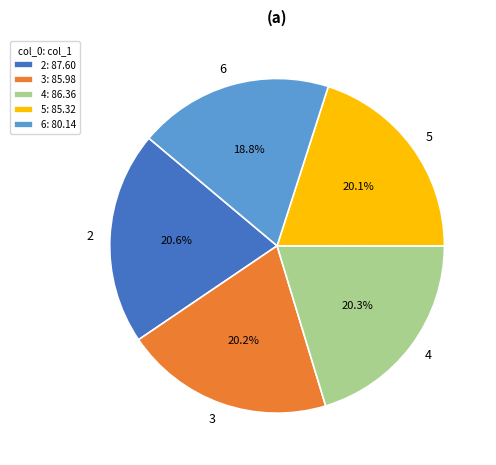

To the nearest percent, what is the difference between the largest and smallest slice percentages?

2%